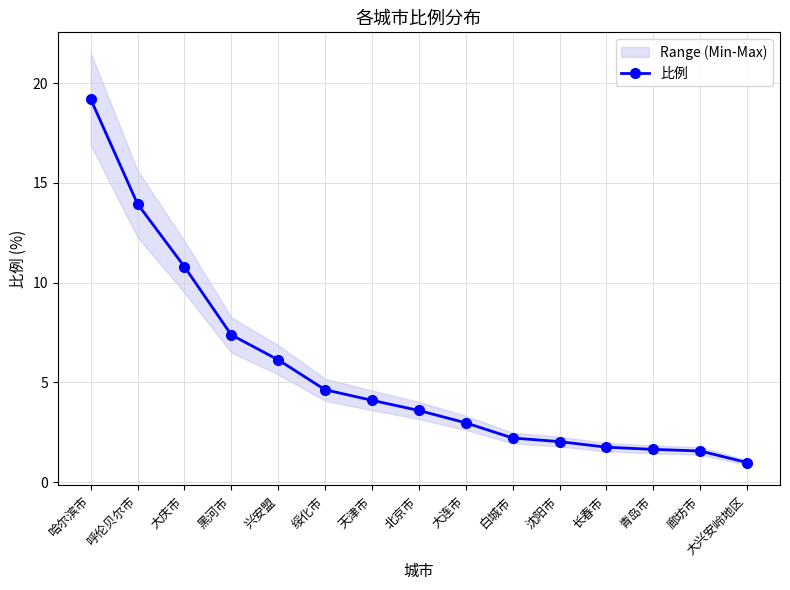

What is the value of the 2nd point from the left?

13.9